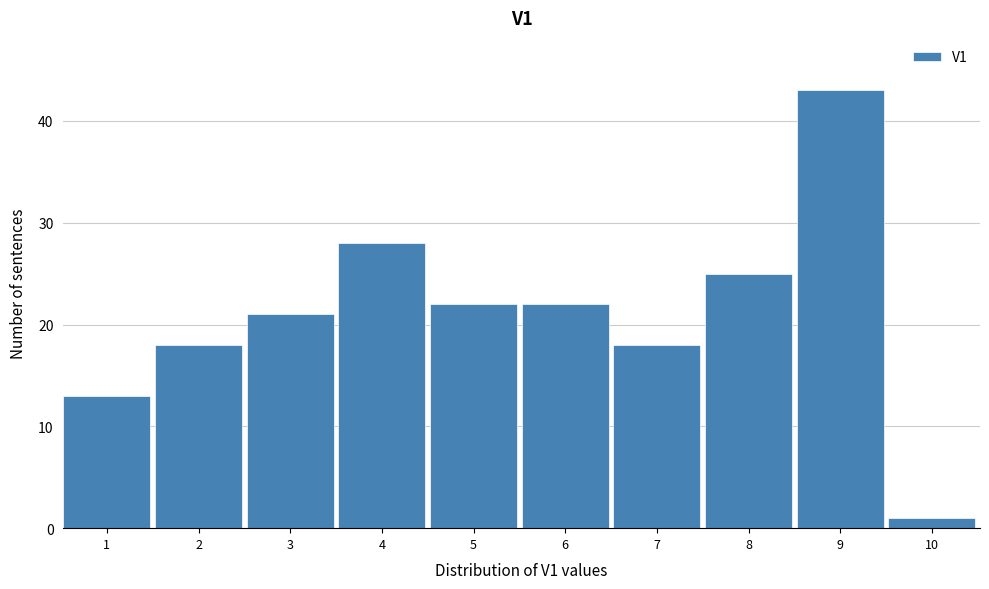

Reading right to left, extract all data points from this chart.

10=1	9=43	8=25	7=18	6=22	5=22	4=28	3=21	2=18	1=13